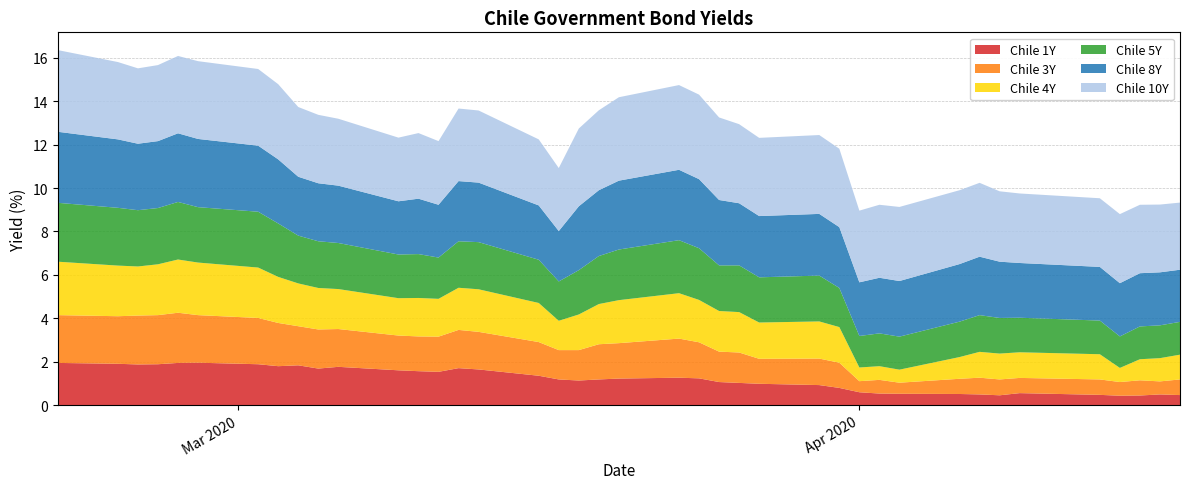

Reading left to right, transcribe all the data shown in this chart.

Chile 1Y: 2020-02-21=1.9	2020-02-24=1.9	2020-02-25=1.9	2020-02-26=1.9	2020-02-27=1.9	2020-02-28=2.0	2020-03-02=1.9	2020-03-03=1.8	2020-03-04=1.8	2020-03-05=1.7	2020-03-06=1.8	2020-03-09=1.6	2020-03-10=1.6	2020-03-11=1.5	2020-03-12=1.7	2020-03-13=1.6	2020-03-16=1.4	2020-03-17=1.2	2020-03-18=1.1	2020-03-19=1.2	2020-03-20=1.2	2020-03-23=1.3	2020-03-24=1.2	2020-03-25=1.1	2020-03-26=1.0	2020-03-27=1.0	2020-03-30=0.9	2020-03-31=0.8	2020-04-01=0.6	2020-04-02=0.5	2020-04-03=0.5	2020-04-06=0.5	2020-04-07=0.5	2020-04-08=0.5	2020-04-09=0.6	2020-04-13=0.5	2020-04-14=0.4	2020-04-15=0.5	2020-04-16=0.5	2020-04-17=0.5
Chile 3Y: 2020-02-21=2.2	2020-02-24=2.2	2020-02-25=2.2	2020-02-26=2.3	2020-02-27=2.3	2020-02-28=2.2	2020-03-02=2.1	2020-03-03=2.0	2020-03-04=1.8	2020-03-05=1.8	2020-03-06=1.7	2020-03-09=1.6	2020-03-10=1.6	2020-03-11=1.6	2020-03-12=1.8	2020-03-13=1.7	2020-03-16=1.6	2020-03-17=1.4	2020-03-18=1.4	2020-03-19=1.6	2020-03-20=1.6	2020-03-23=1.8	2020-03-24=1.7	2020-03-25=1.4	2020-03-26=1.4	2020-03-27=1.1	2020-03-30=1.2	2020-03-31=1.2	2020-04-01=0.5	2020-04-02=0.6	2020-04-03=0.5	2020-04-06=0.7	2020-04-07=0.8	2020-04-08=0.7	2020-04-09=0.7	2020-04-13=0.7	2020-04-14=0.6	2020-04-15=0.7	2020-04-16=0.6	2020-04-17=0.7
Chile 4Y: 2020-02-21=2.5	2020-02-24=2.3	2020-02-25=2.3	2020-02-26=2.3	2020-02-27=2.5	2020-02-28=2.4	2020-03-02=2.3	2020-03-03=2.1	2020-03-04=2.0	2020-03-05=1.9	2020-03-06=1.8	2020-03-09=1.7	2020-03-10=1.8	2020-03-11=1.7	2020-03-12=1.9	2020-03-13=2.0	2020-03-16=1.8	2020-03-17=1.4	2020-03-18=1.6	2020-03-19=1.9	2020-03-20=2.0	2020-03-23=2.1	2020-03-24=1.9	2020-03-25=1.9	2020-03-26=1.9	2020-03-27=1.7	2020-03-30=1.7	2020-03-31=1.6	2020-04-01=0.6	2020-04-02=0.6	2020-04-03=0.6	2020-04-06=1.0	2020-04-07=1.2	2020-04-08=1.2	2020-04-09=1.2	2020-04-13=1.2	2020-04-14=0.7	2020-04-15=1.0	2020-04-16=1.1	2020-04-17=1.1
Chile 5Y: 2020-02-21=2.7	2020-02-24=2.7	2020-02-25=2.6	2020-02-26=2.6	2020-02-27=2.6	2020-02-28=2.5	2020-03-02=2.6	2020-03-03=2.5	2020-03-04=2.2	2020-03-05=2.1	2020-03-06=2.1	2020-03-09=2.0	2020-03-10=2.0	2020-03-11=1.9	2020-03-12=2.1	2020-03-13=2.2	2020-03-16=2.0	2020-03-17=1.8	2020-03-18=2.0	2020-03-19=2.2	2020-03-20=2.3	2020-03-23=2.4	2020-03-24=2.4	2020-03-25=2.1	2020-03-26=2.1	2020-03-27=2.1	2020-03-30=2.1	2020-03-31=1.8	2020-04-01=1.4	2020-04-02=1.5	2020-04-03=1.5	2020-04-06=1.6	2020-04-07=1.7	2020-04-08=1.6	2020-04-09=1.6	2020-04-13=1.6	2020-04-14=1.4	2020-04-15=1.5	2020-04-16=1.5	2020-04-17=1.5
Chile 8Y: 2020-02-21=3.3	2020-02-24=3.1	2020-02-25=3.1	2020-02-26=3.1	2020-02-27=3.2	2020-02-28=3.1	2020-03-02=3.0	2020-03-03=3.0	2020-03-04=2.7	2020-03-05=2.7	2020-03-06=2.6	2020-03-09=2.5	2020-03-10=2.5	2020-03-11=2.4	2020-03-12=2.8	2020-03-13=2.7	2020-03-16=2.5	2020-03-17=2.3	2020-03-18=2.9	2020-03-19=3.0	2020-03-20=3.2	2020-03-23=3.2	2020-03-24=3.2	2020-03-25=3.0	2020-03-26=2.9	2020-03-27=2.8	2020-03-30=2.8	2020-03-31=2.8	2020-04-01=2.5	2020-04-02=2.6	2020-04-03=2.6	2020-04-06=2.6	2020-04-07=2.7	2020-04-08=2.6	2020-04-09=2.5	2020-04-13=2.5	2020-04-14=2.5	2020-04-15=2.5	2020-04-16=2.4	2020-04-17=2.4
Chile 10Y: 2020-02-21=3.8	2020-02-24=3.6	2020-02-25=3.5	2020-02-26=3.5	2020-02-27=3.6	2020-02-28=3.6	2020-03-02=3.5	2020-03-03=3.5	2020-03-04=3.2	2020-03-05=3.1	2020-03-06=3.1	2020-03-09=2.9	2020-03-10=3.0	2020-03-11=2.9	2020-03-12=3.3	2020-03-13=3.3	2020-03-16=3.0	2020-03-17=2.9	2020-03-18=3.6	2020-03-19=3.7	2020-03-20=3.8	2020-03-23=3.9	2020-03-24=3.9	2020-03-25=3.8	2020-03-26=3.6	2020-03-27=3.6	2020-03-30=3.6	2020-03-31=3.6	2020-04-01=3.3	2020-04-02=3.4	2020-04-03=3.4	2020-04-06=3.4	2020-04-07=3.4	2020-04-08=3.2	2020-04-09=3.2	2020-04-13=3.2	2020-04-14=3.2	2020-04-15=3.1	2020-04-16=3.1	2020-04-17=3.1